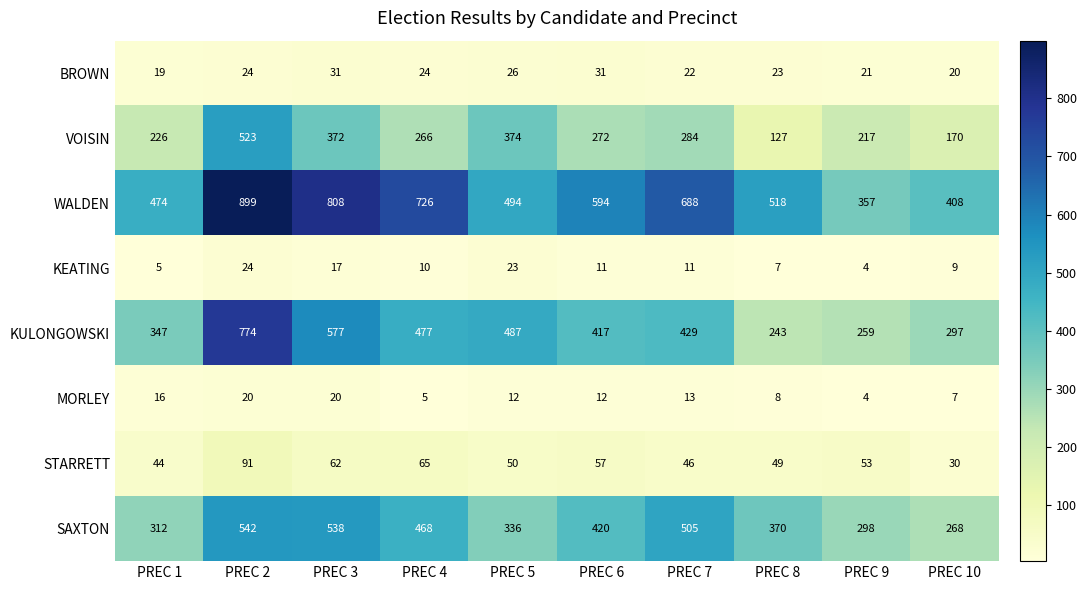

What value does the BROWN series have at PREC 7, to the nearest 5?

20